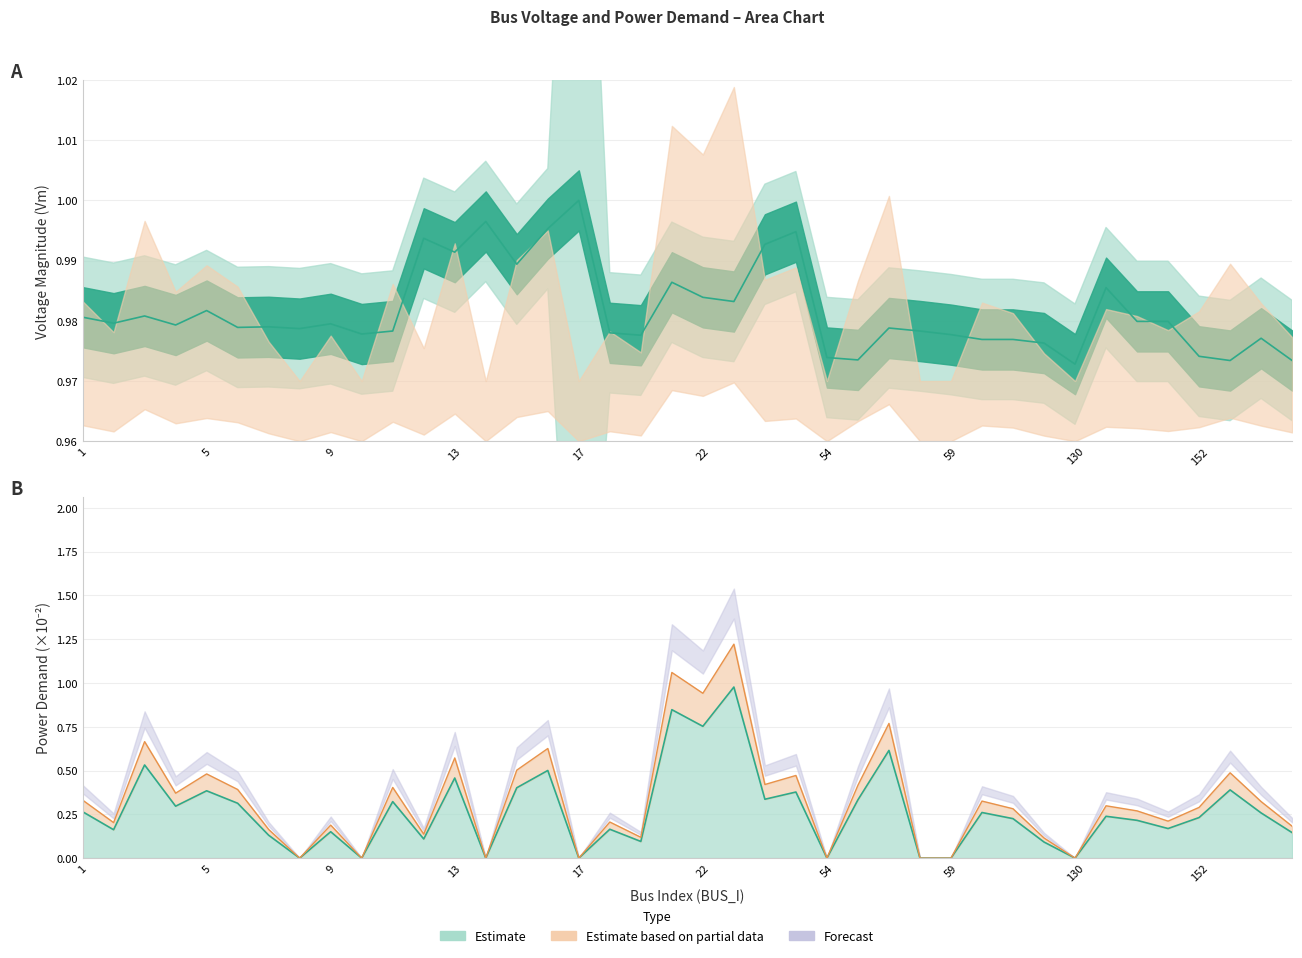

True or false: Vm and Pd intersect in this chart.

False